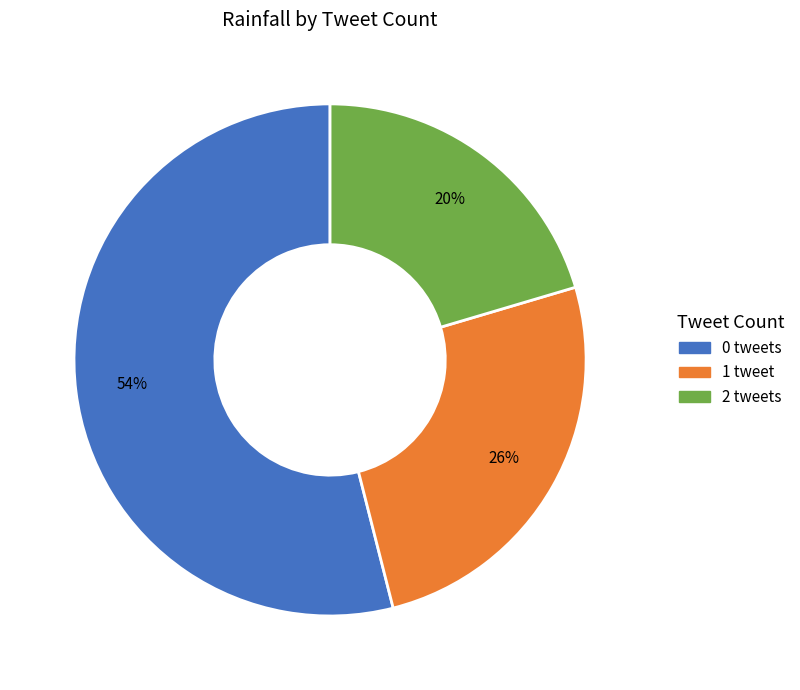

Count the number of slices in the pie.

3